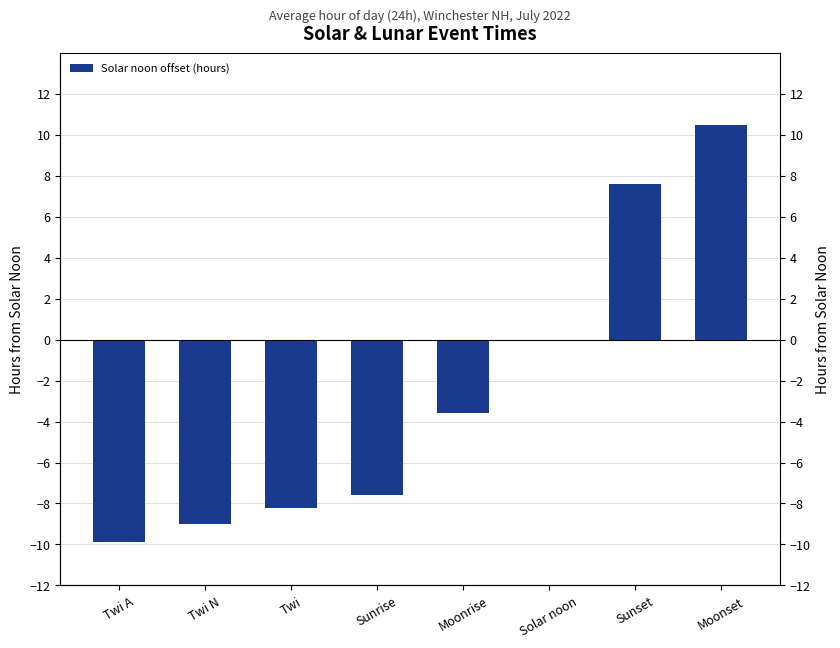

Read the value at Twi.

-8.2